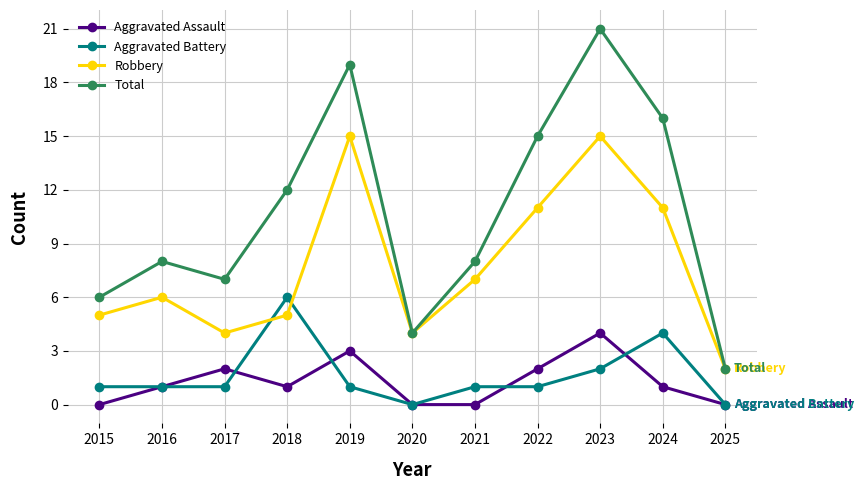

True or false: Aggravated Assault has more than 2 points higher than both neighbors.

True